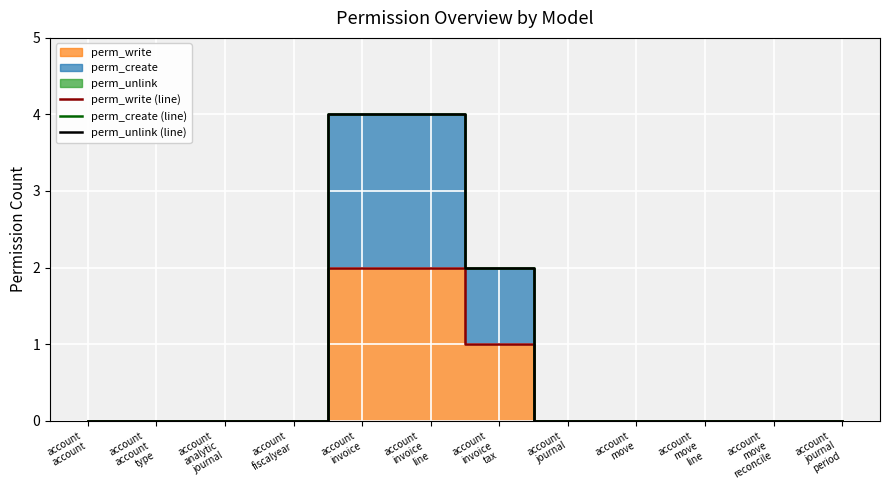

True or false: perm_create (line) and perm_unlink (line) intersect in this chart.

False